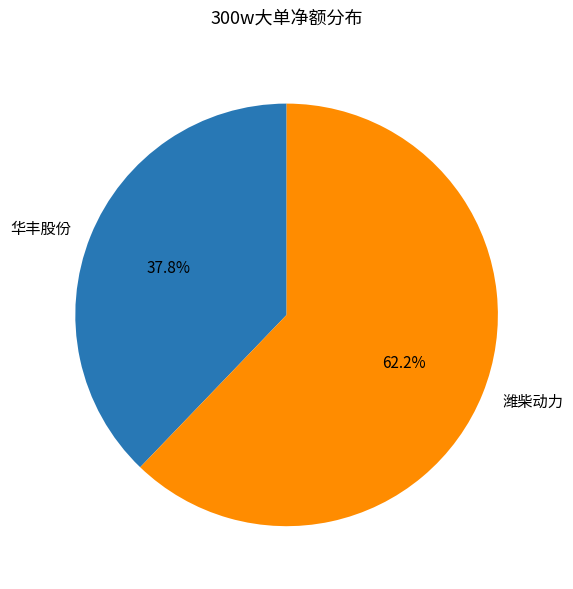

Which slice is the largest?

潍柴动力